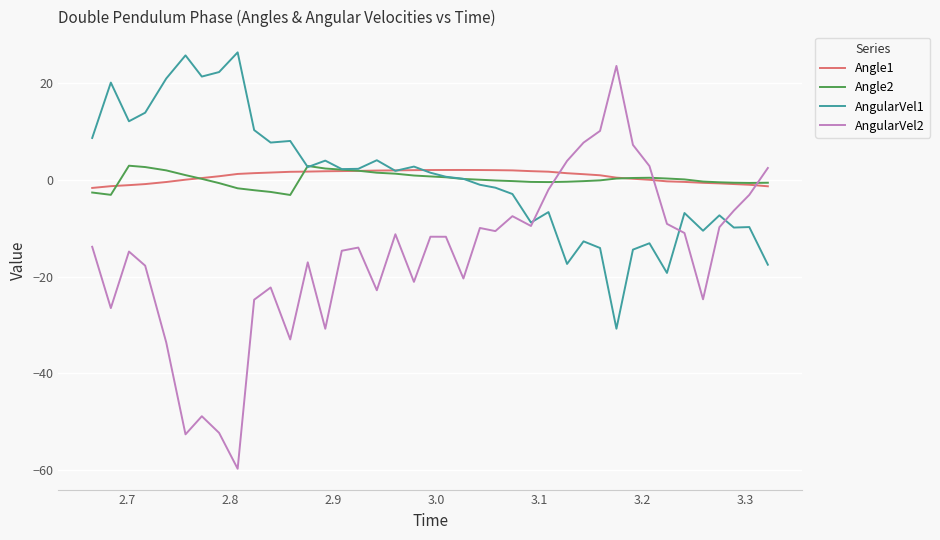

Which series has the largest range (max minus min)?

AngularVel2